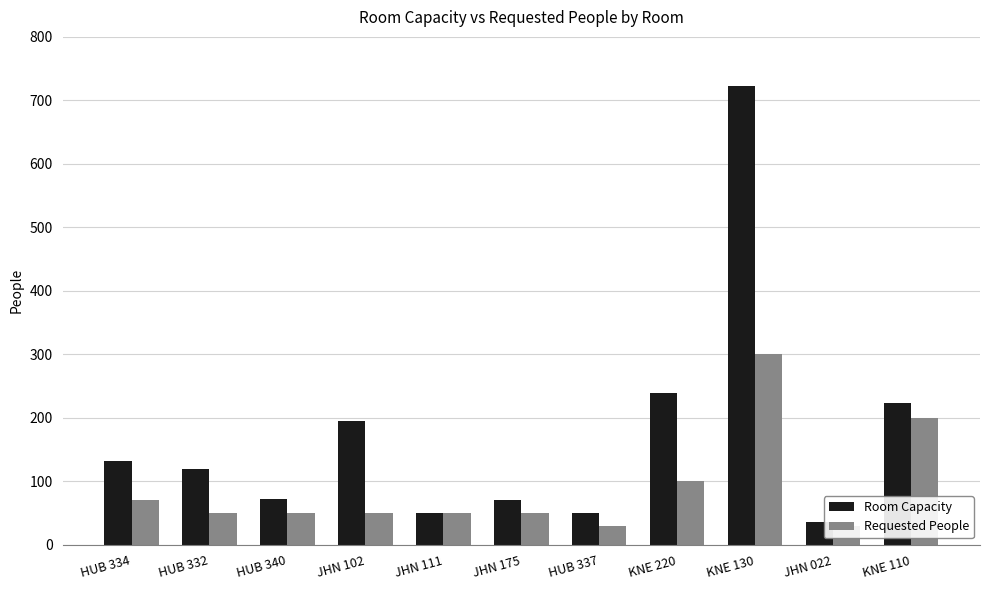

Is it true that Room Capacity equals 50 at HUB 337?

True